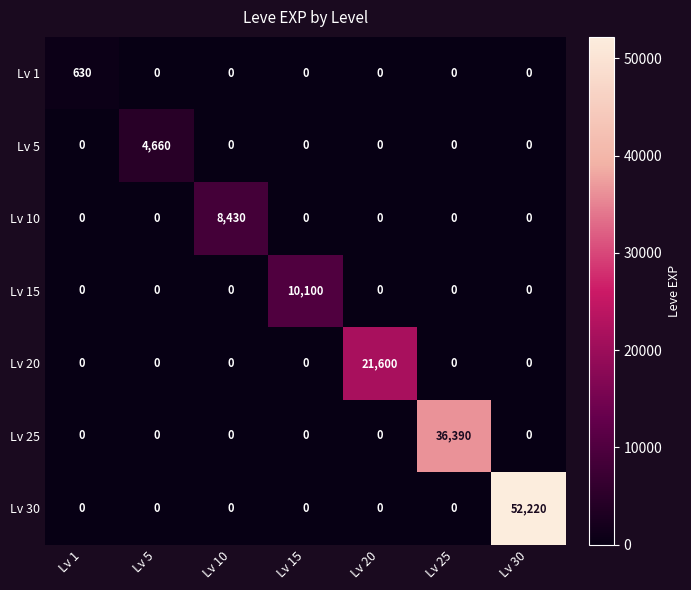

Rank the series by their maximum value, from lowest to highest.

Lv 1, Lv 5, Lv 10, Lv 15, Lv 20, Lv 25, Lv 30